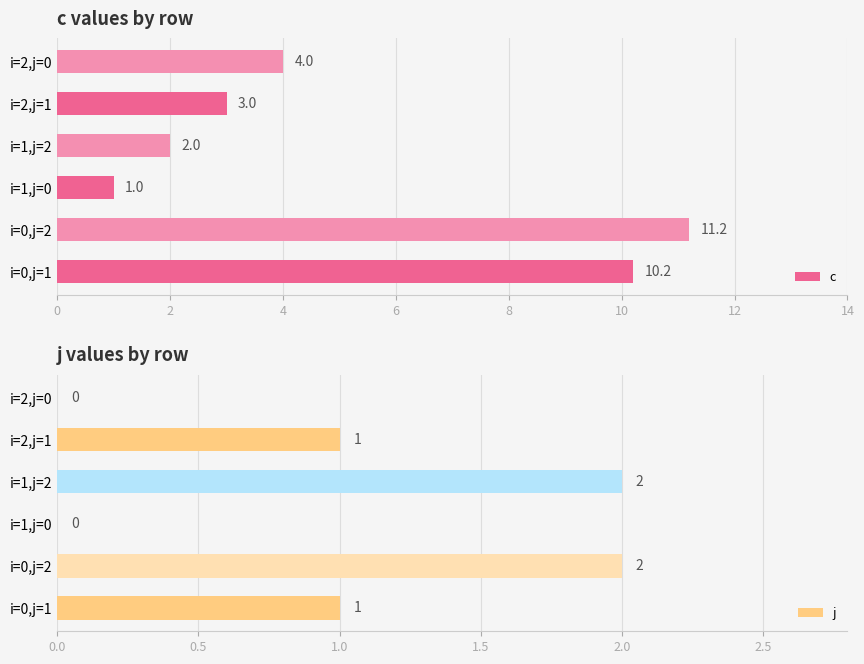

Does the chart contain any negative values?

No